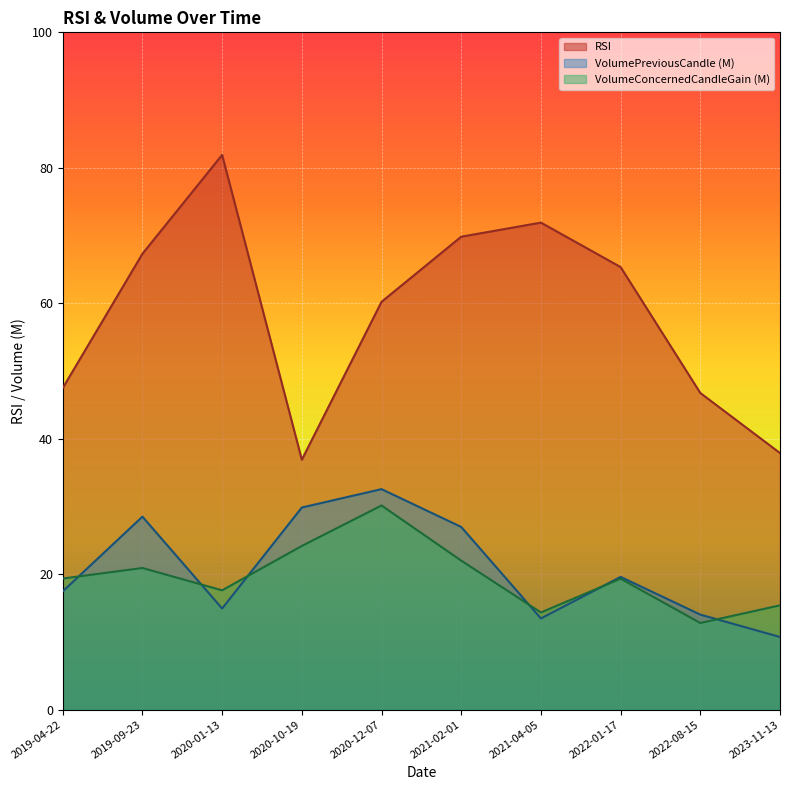

How many values in the VolumeConcernedCandleGain series exceed 19?

6